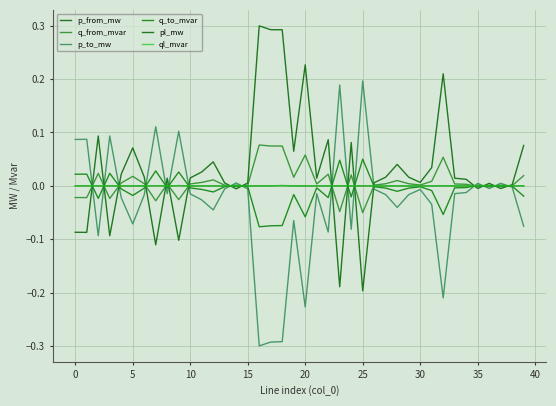

What is the maximum value for p_to_mw?

0.2